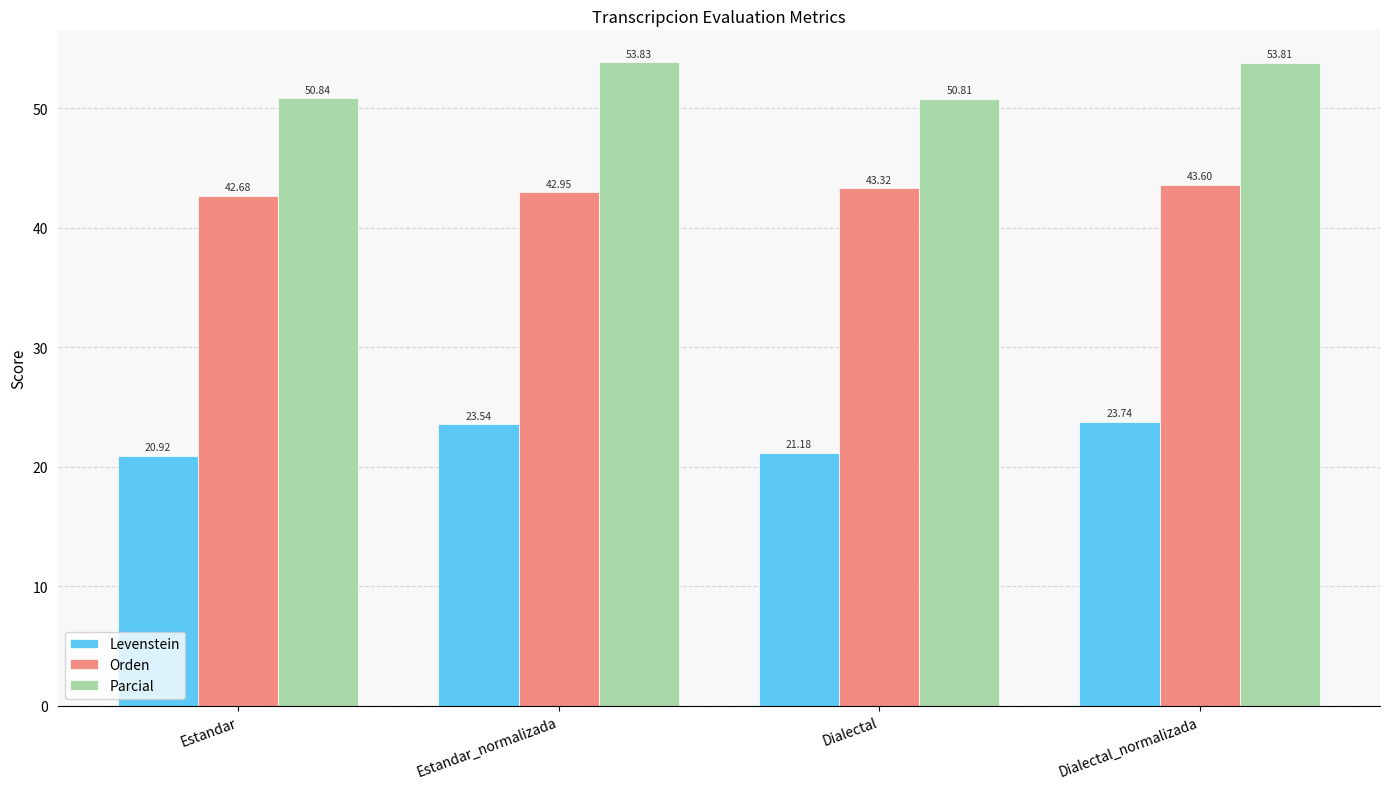

What is the difference between the maximum and minimum values in the Orden series?

0.9